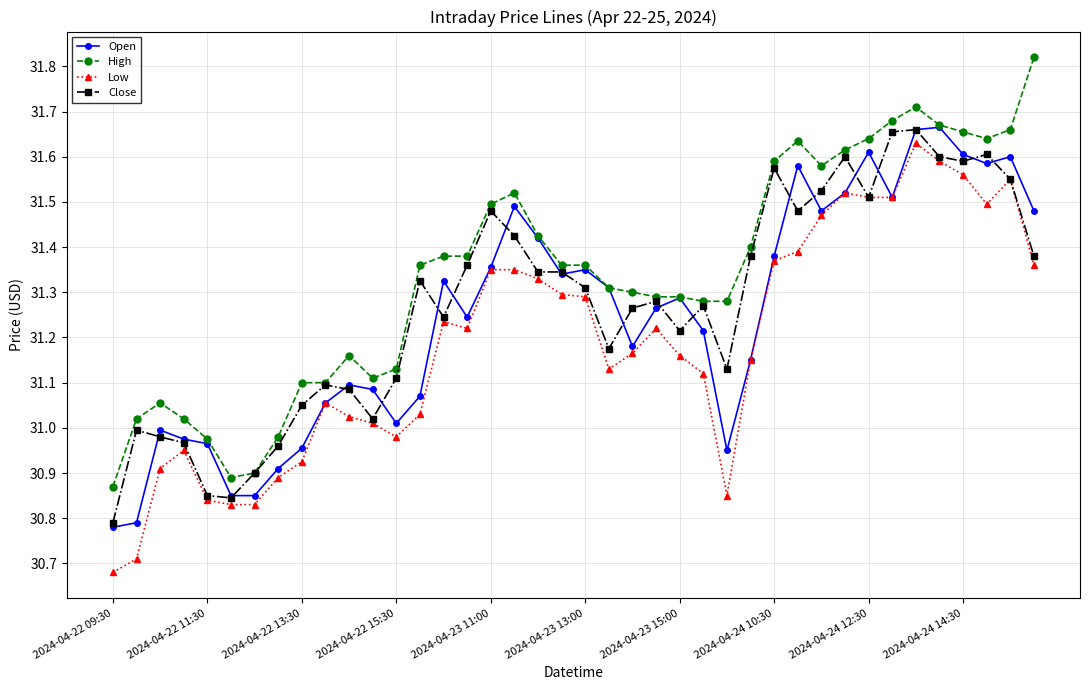

True or false: Open has more than 0 points higher than both neighbors.

True